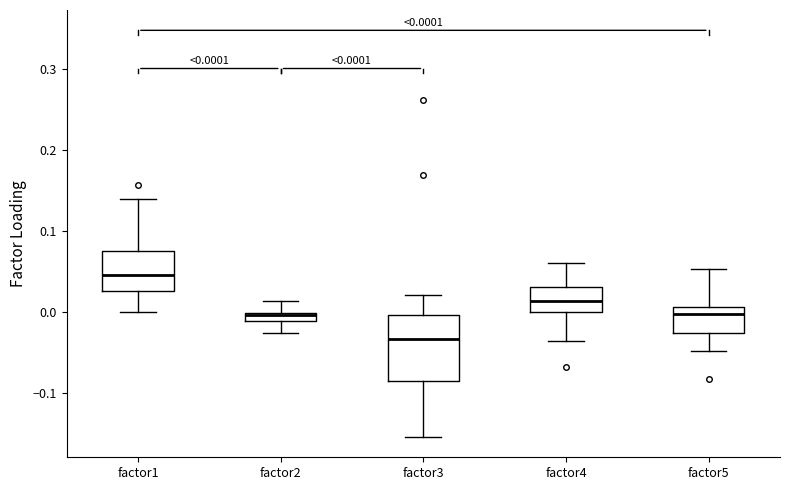

Which box is the tallest, from its lower edge to its upper edge?

factor3